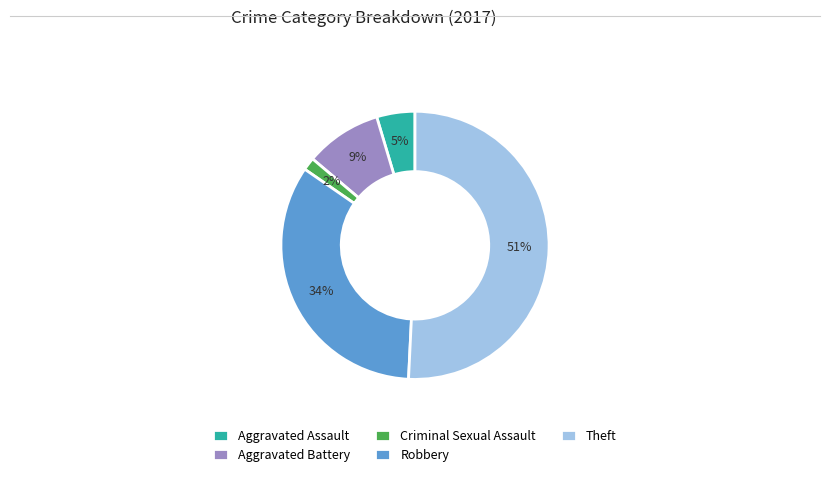

What percentage is the Aggravated Assault slice, to the nearest percent?

5%